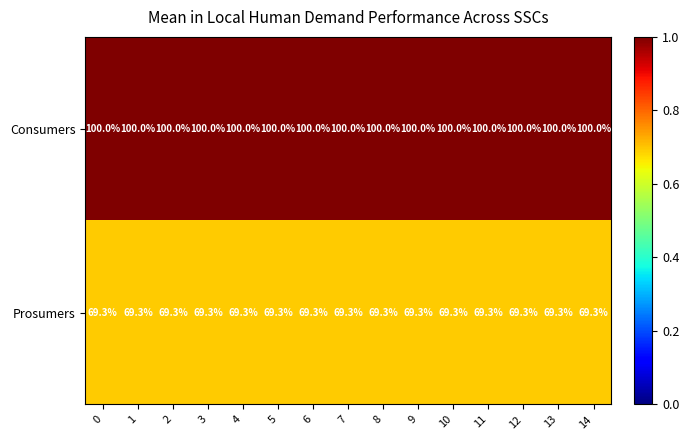

At 4, list the series in order from smallest to largest.

Prosumers, Consumers